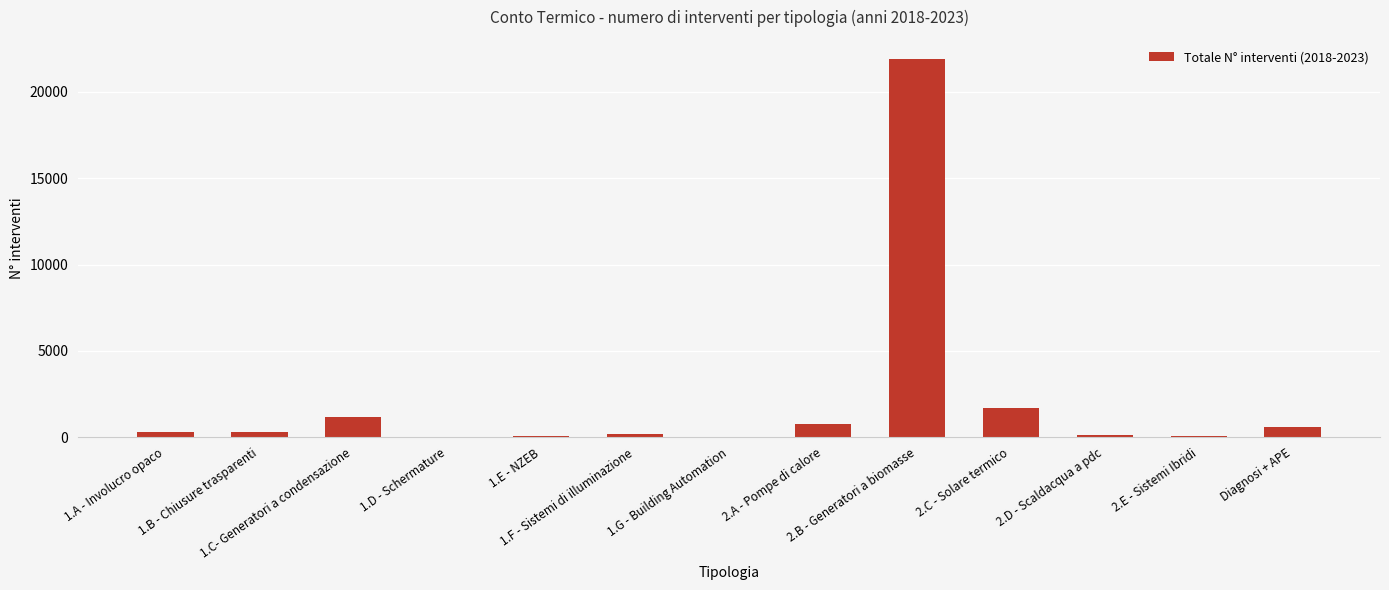

What is the sum of all values?

27084